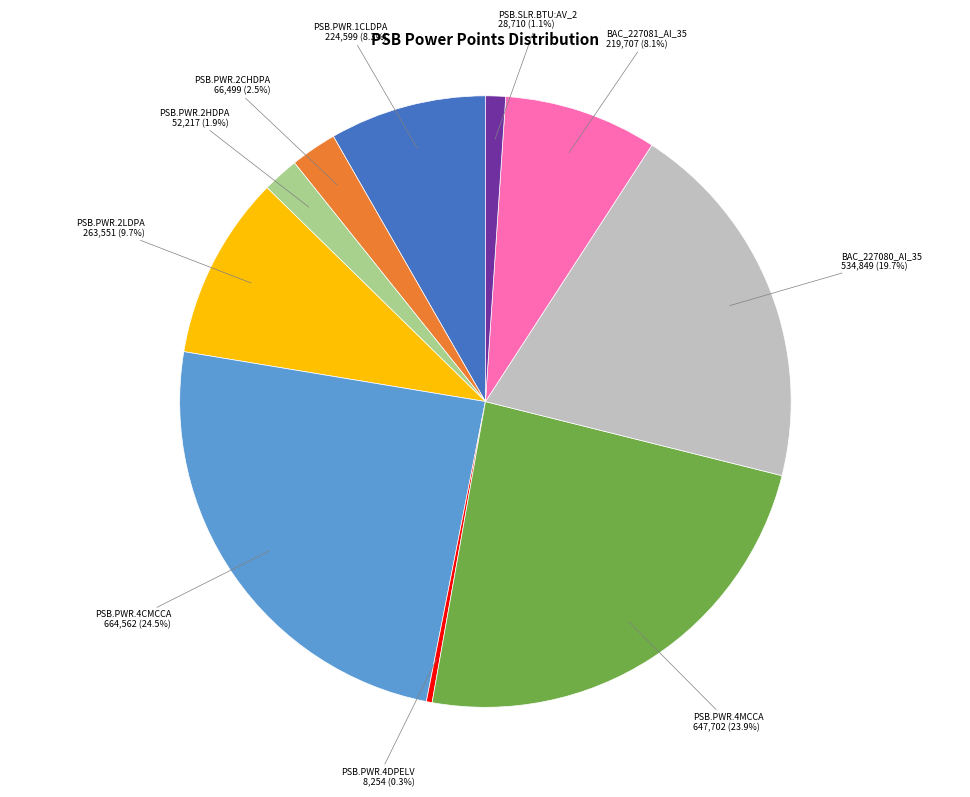

What is the total percentage of PSB.PWR.2CHDPA and PSB.PWR.2LDPA?

12.2%